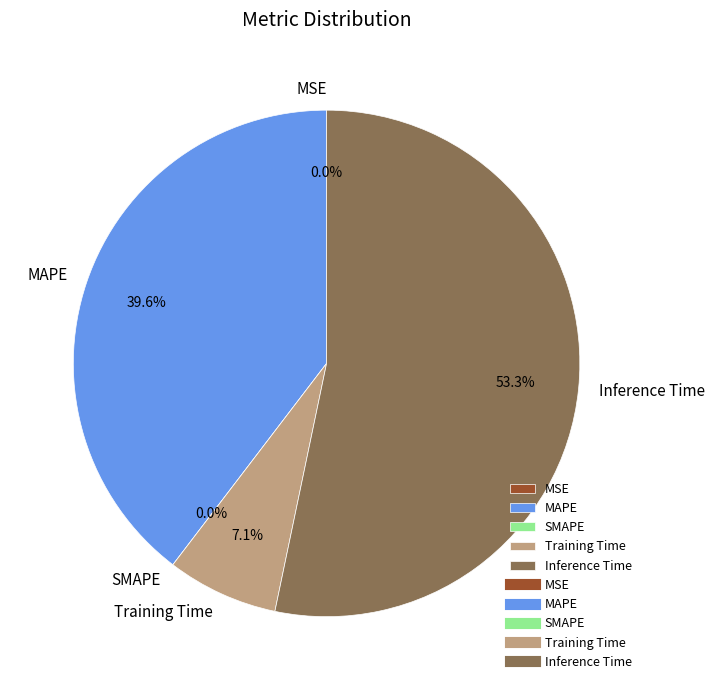

What percentage is the MAPE slice, to the nearest percent?

40%